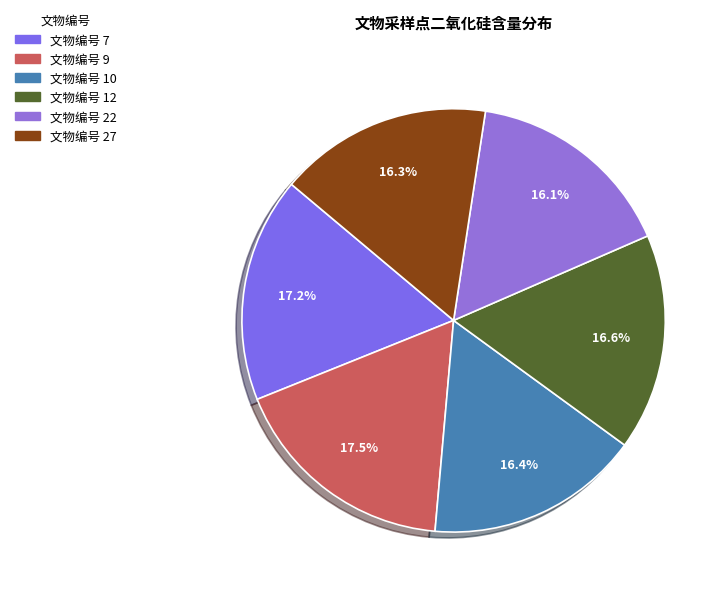

To the nearest percent, what is the difference between the largest and smallest slice percentages?

1%